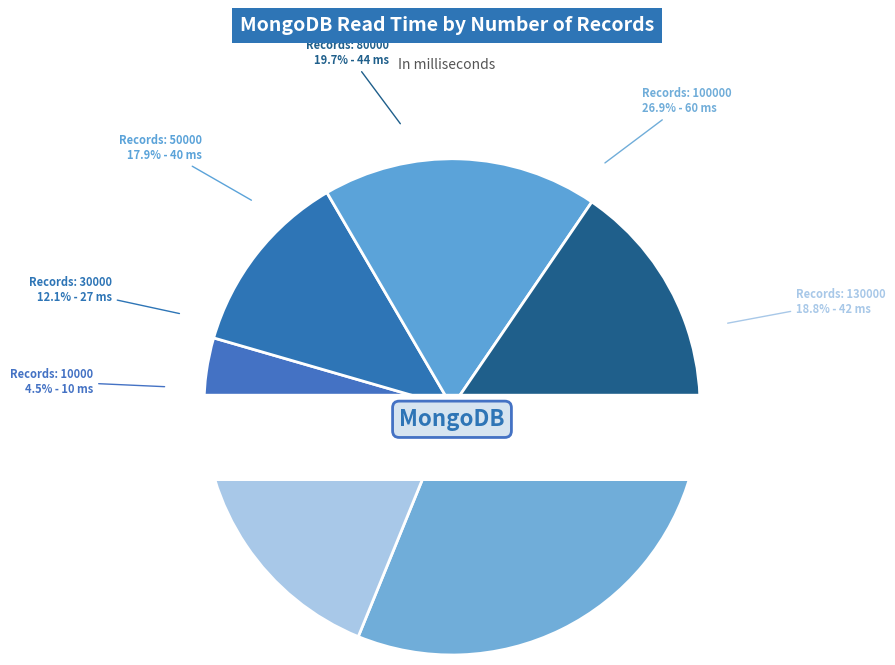

The 50000 slice represents 18% of the pie. True or false?

True